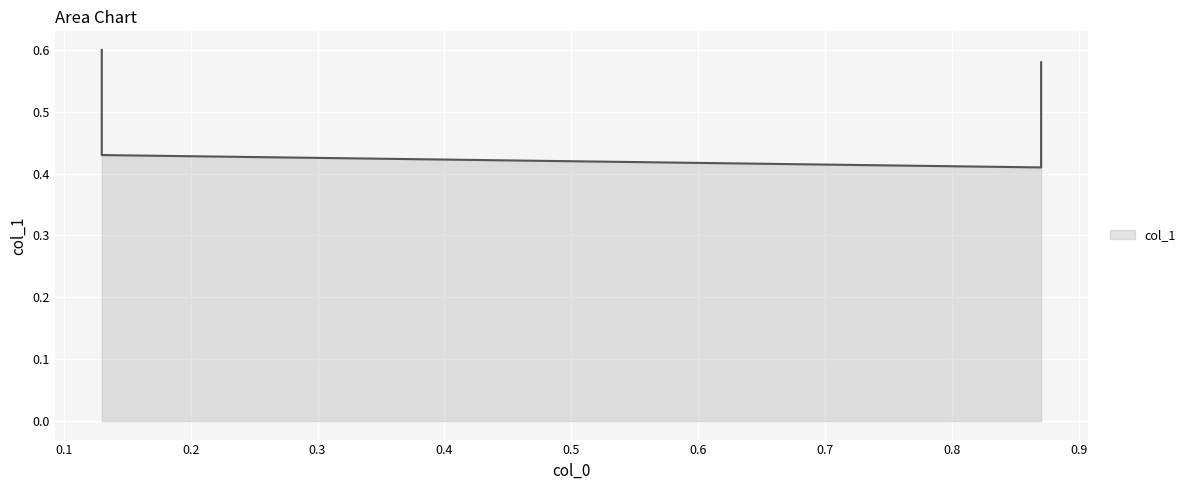

What is the maximum value shown in the chart?

0.6